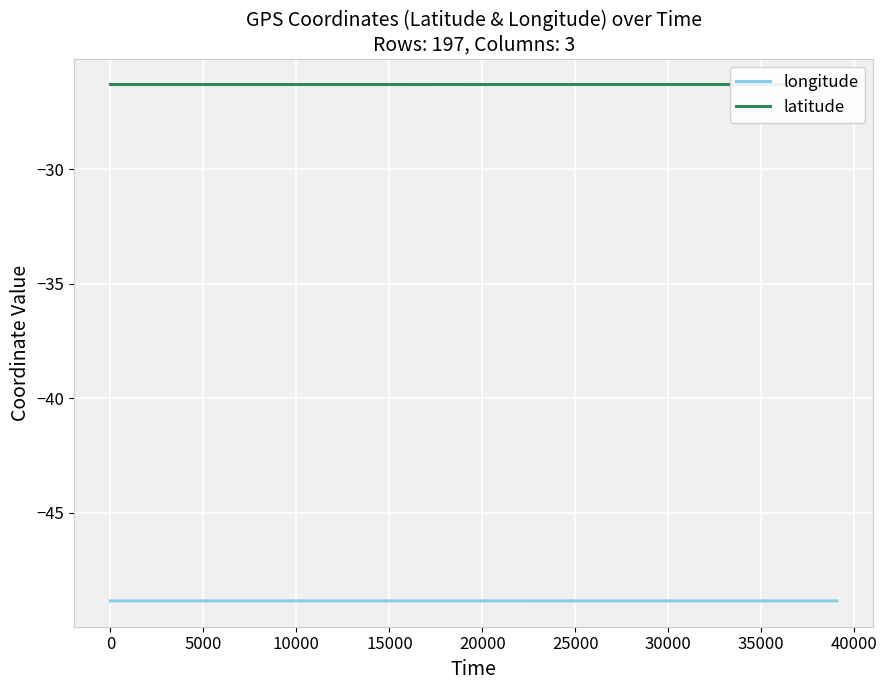

How many distinct data groups are displayed?

2